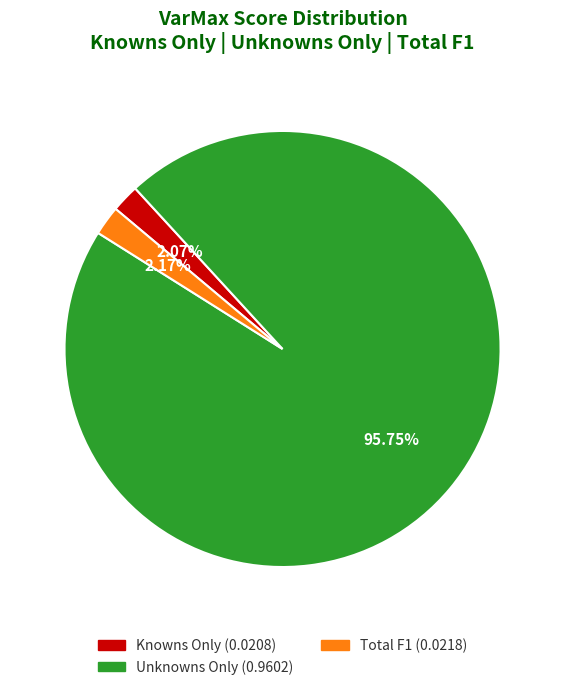

Does any single category account for the majority?

Yes